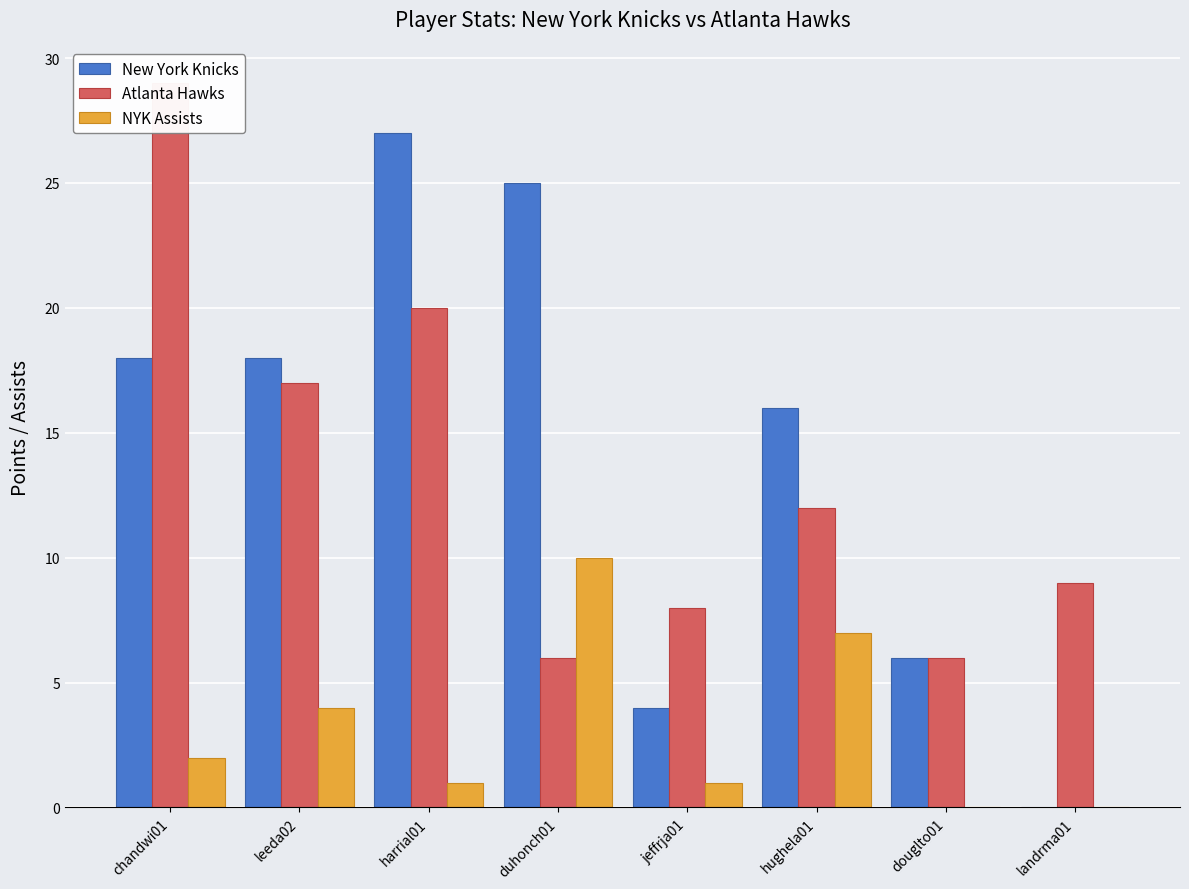

At which label does NYK Assists first exceed 2?

leeda02